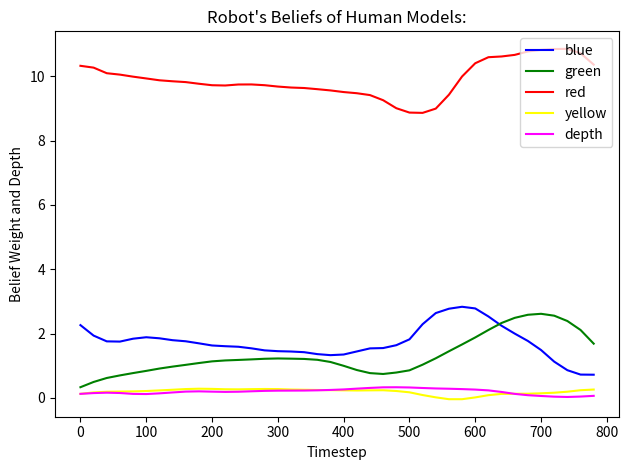

What is the maximum value for green?

2.6